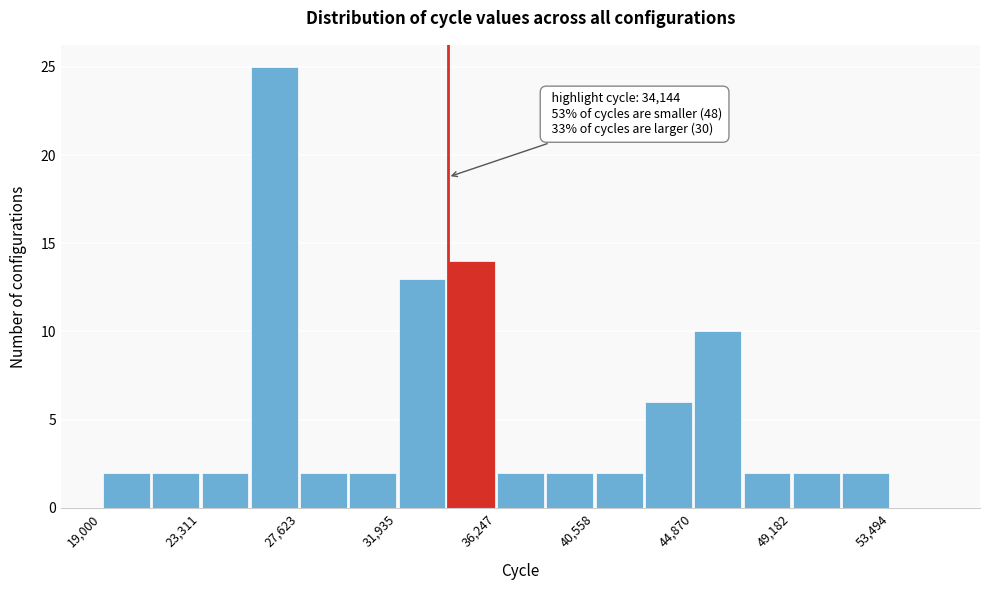

Over which range of the x-axis is the bar tallest?

25500 to 27500